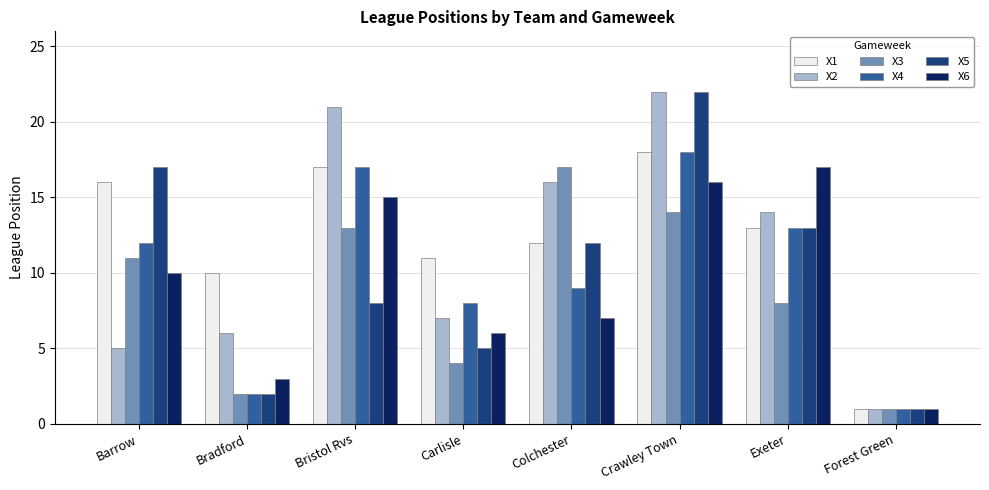

How many values in the X3 series are below 11?

4